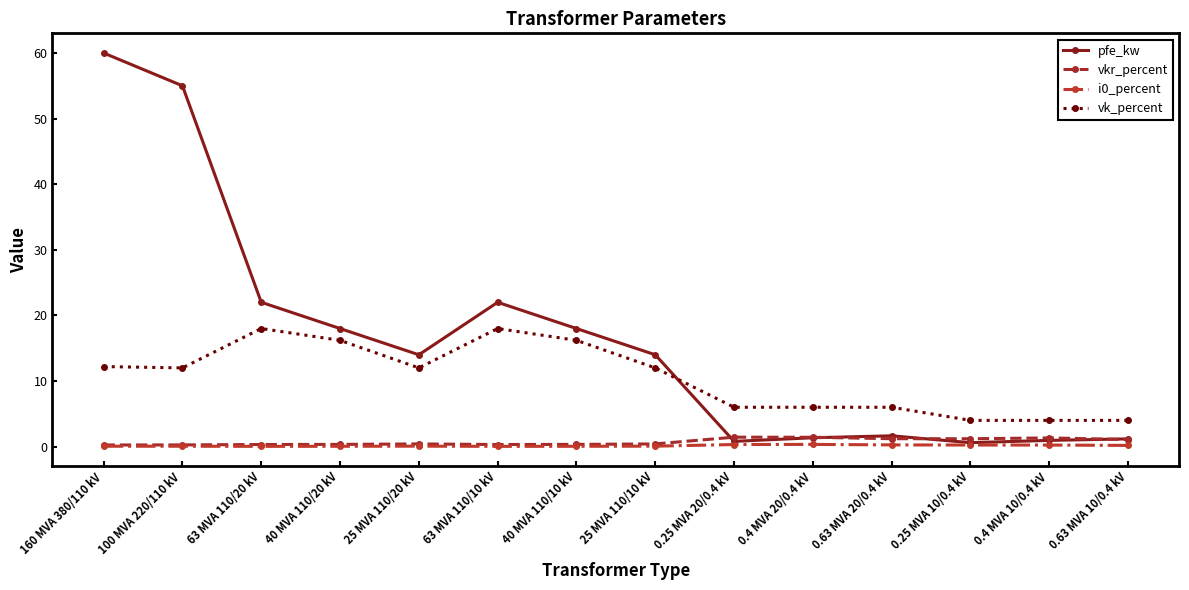

Between 63 MVA 110/20 kV and 0.25 MVA 10/0.4 kV, which series saw the biggest shift?

pfe_kw